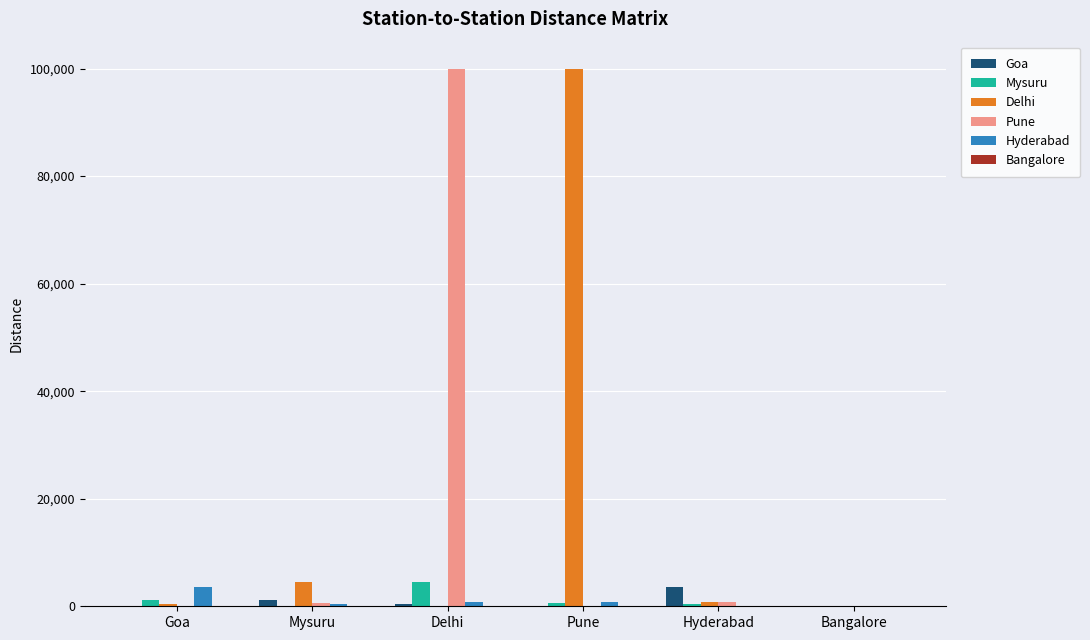

Count the number of data series in this chart.

6